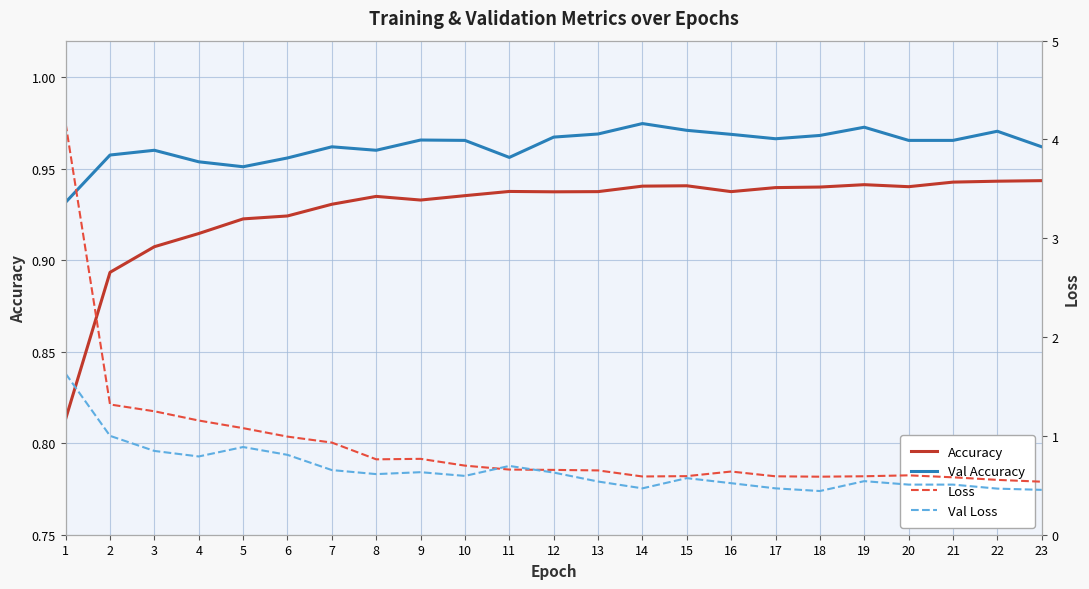

Between which two adjacent categories do Val Accuracy and Val Loss first intersect?

2 and 3